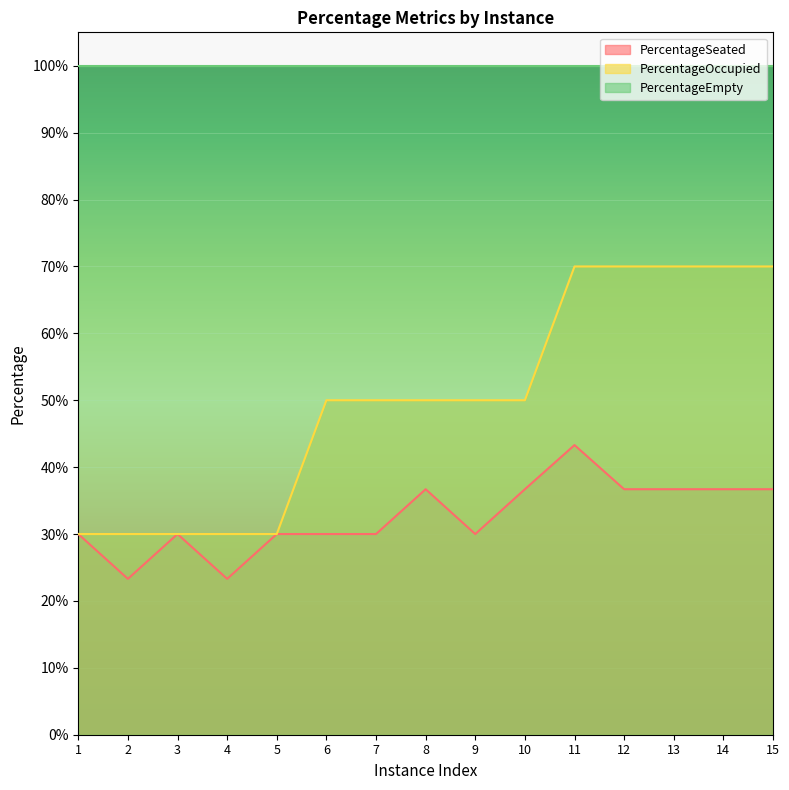

True or false: PercentageSeated and PercentageOccupied intersect in this chart.

False